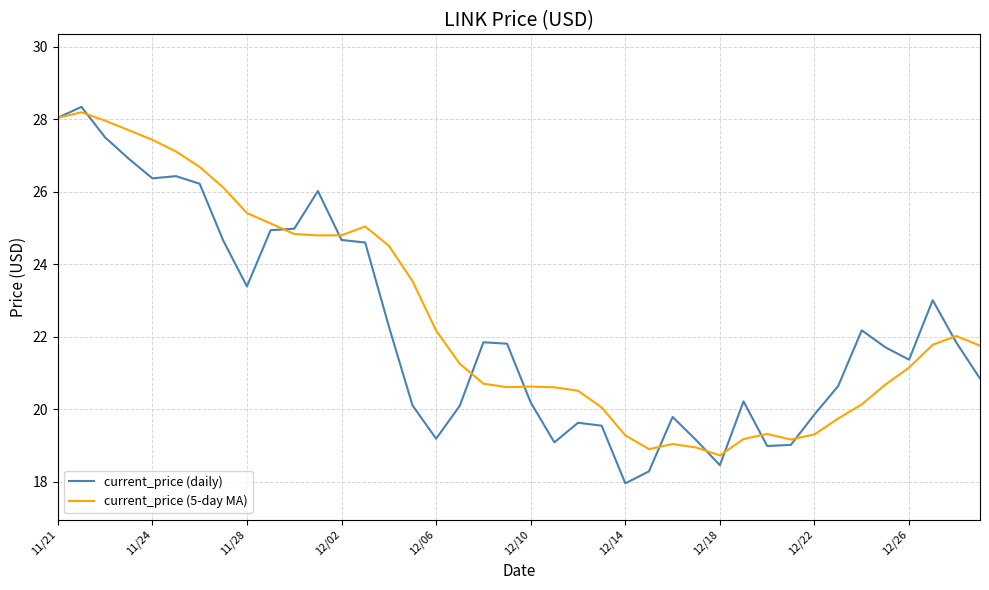

Which series has the largest range (max minus min)?

current_price (daily)